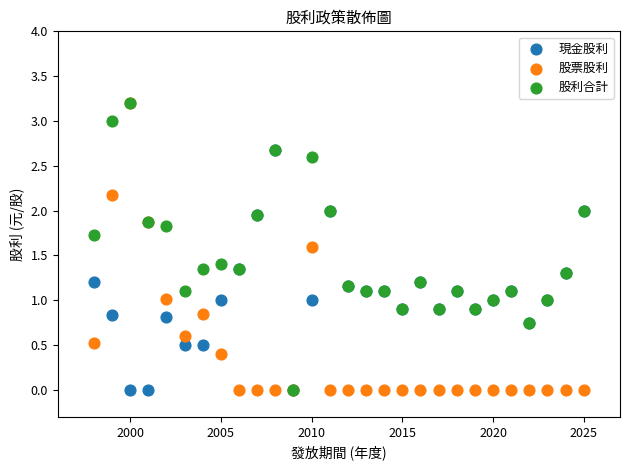

What are all the series names shown in the legend?

現金股利, 股票股利, 股利合計